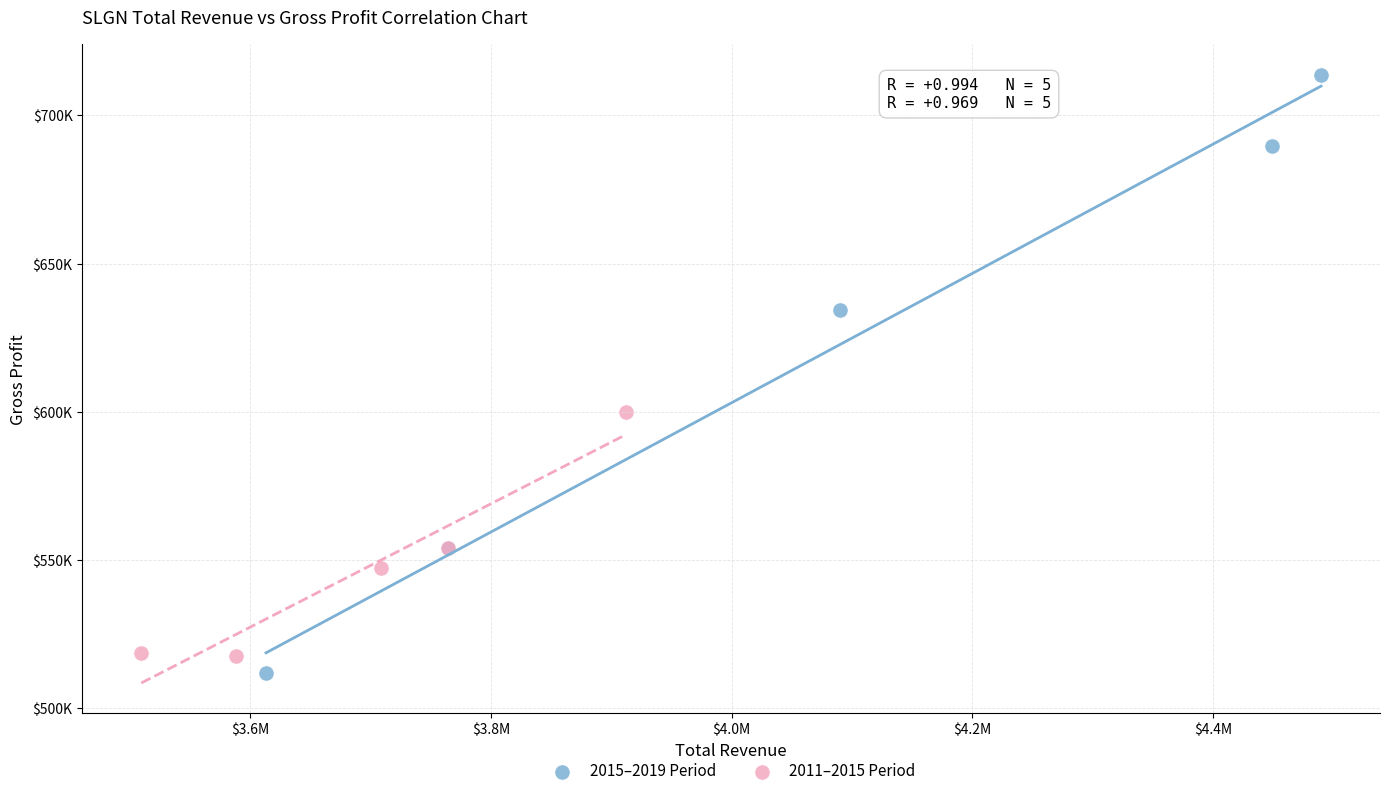

Which series reaches the minimum Y coordinate?

2015–2019 Period